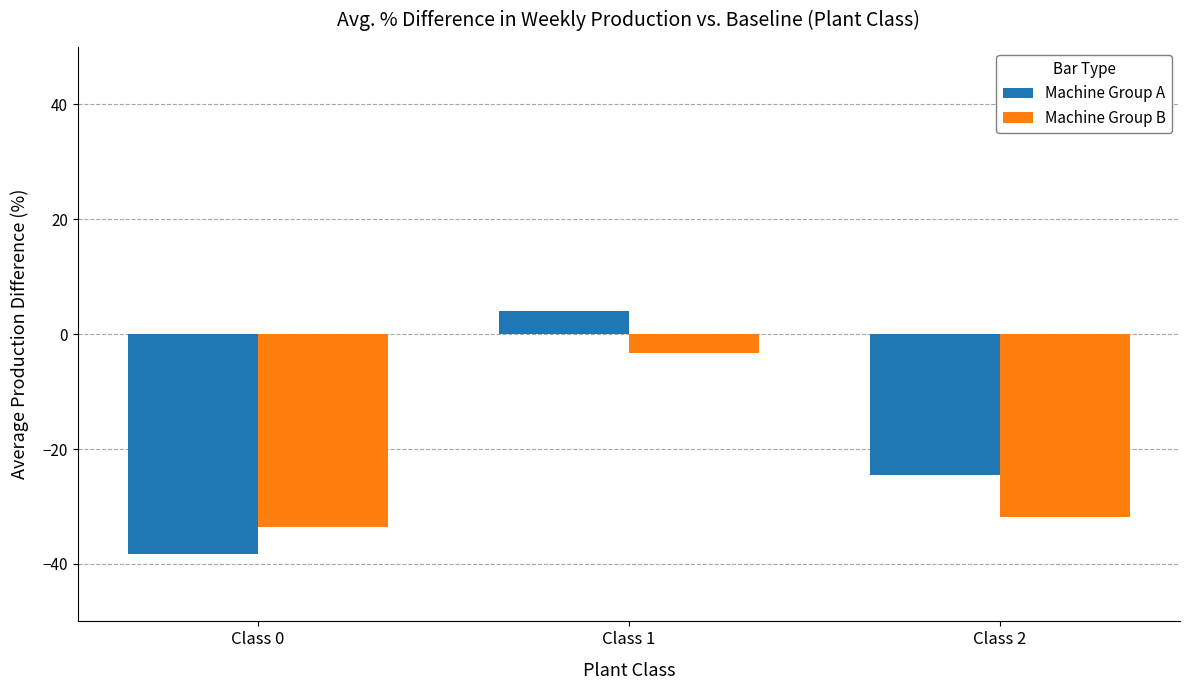

Read the Machine Group B value at Class 2.

-31.8